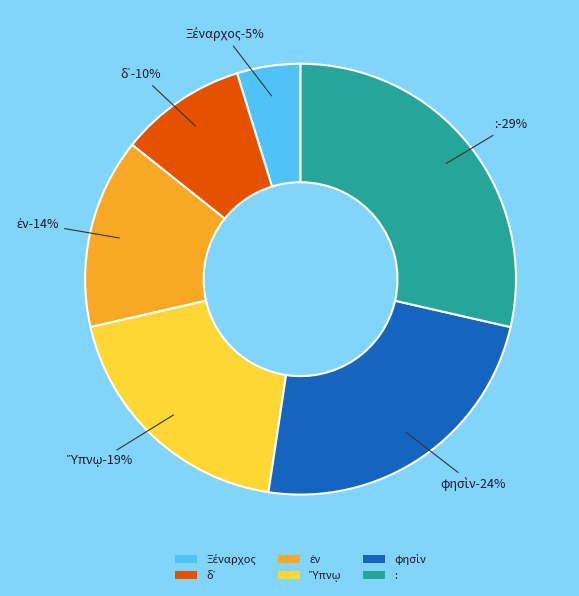

Is it true that δ᾽ is 10% of the pie?

True